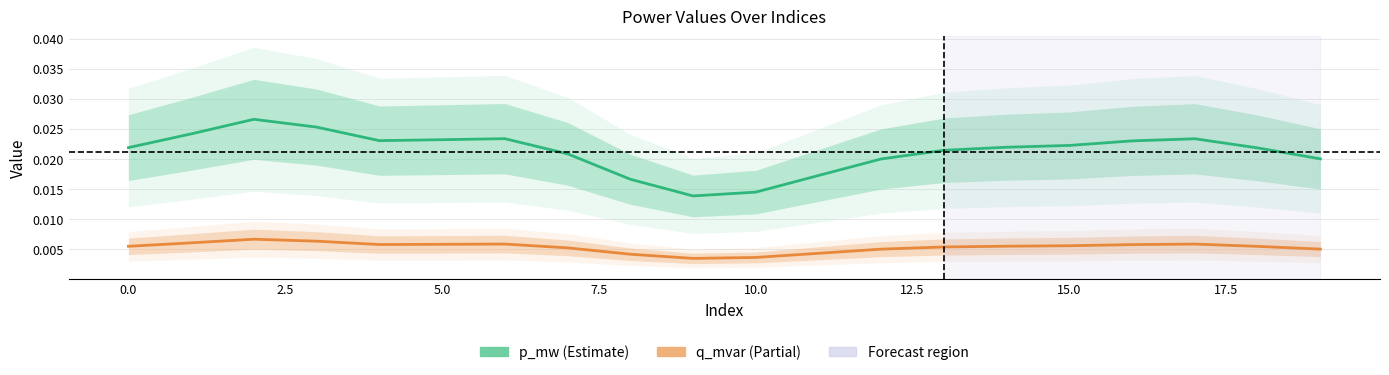

Rank the series at 12.5 from highest to lowest value.

p_mw, q_mvar